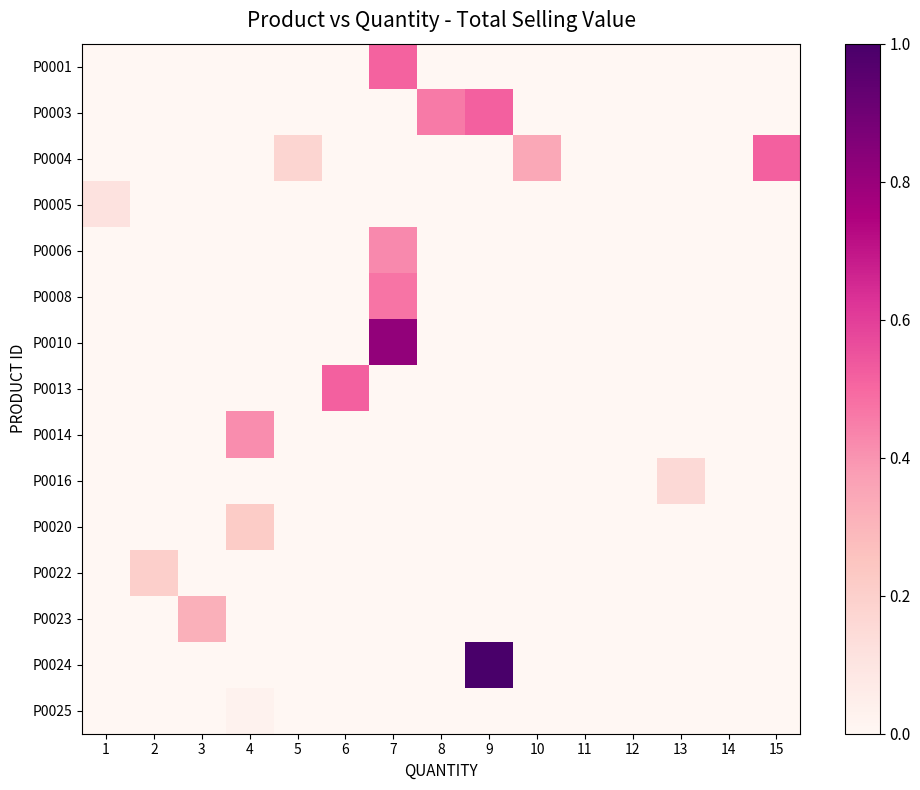

Reading left to right, transcribe all the data shown in this chart.

P0001: 1=0.0	2=0.0	3=0.0	4=0.0	5=0.0	6=0.0	7=0.5	8=0.0	9=0.0	10=0.0	11=0.0	12=0.0	13=0.0	14=0.0	15=0.0
P0003: 1=0.0	2=0.0	3=0.0	4=0.0	5=0.0	6=0.0	7=0.0	8=0.5	9=0.5	10=0.0	11=0.0	12=0.0	13=0.0	14=0.0	15=0.0
P0004: 1=0.0	2=0.0	3=0.0	4=0.0	5=0.2	6=0.0	7=0.0	8=0.0	9=0.0	10=0.3	11=0.0	12=0.0	13=0.0	14=0.0	15=0.5
P0005: 1=0.1	2=0.0	3=0.0	4=0.0	5=0.0	6=0.0	7=0.0	8=0.0	9=0.0	10=0.0	11=0.0	12=0.0	13=0.0	14=0.0	15=0.0
P0006: 1=0.0	2=0.0	3=0.0	4=0.0	5=0.0	6=0.0	7=0.4	8=0.0	9=0.0	10=0.0	11=0.0	12=0.0	13=0.0	14=0.0	15=0.0
P0008: 1=0.0	2=0.0	3=0.0	4=0.0	5=0.0	6=0.0	7=0.5	8=0.0	9=0.0	10=0.0	11=0.0	12=0.0	13=0.0	14=0.0	15=0.0
P0010: 1=0.0	2=0.0	3=0.0	4=0.0	5=0.0	6=0.0	7=0.8	8=0.0	9=0.0	10=0.0	11=0.0	12=0.0	13=0.0	14=0.0	15=0.0
P0013: 1=0.0	2=0.0	3=0.0	4=0.0	5=0.0	6=0.5	7=0.0	8=0.0	9=0.0	10=0.0	11=0.0	12=0.0	13=0.0	14=0.0	15=0.0
P0014: 1=0.0	2=0.0	3=0.0	4=0.4	5=0.0	6=0.0	7=0.0	8=0.0	9=0.0	10=0.0	11=0.0	12=0.0	13=0.0	14=0.0	15=0.0
P0016: 1=0.0	2=0.0	3=0.0	4=0.0	5=0.0	6=0.0	7=0.0	8=0.0	9=0.0	10=0.0	11=0.0	12=0.0	13=0.2	14=0.0	15=0.0
P0020: 1=0.0	2=0.0	3=0.0	4=0.2	5=0.0	6=0.0	7=0.0	8=0.0	9=0.0	10=0.0	11=0.0	12=0.0	13=0.0	14=0.0	15=0.0
P0022: 1=0.0	2=0.2	3=0.0	4=0.0	5=0.0	6=0.0	7=0.0	8=0.0	9=0.0	10=0.0	11=0.0	12=0.0	13=0.0	14=0.0	15=0.0
P0023: 1=0.0	2=0.0	3=0.3	4=0.0	5=0.0	6=0.0	7=0.0	8=0.0	9=0.0	10=0.0	11=0.0	12=0.0	13=0.0	14=0.0	15=0.0
P0024: 1=0.0	2=0.0	3=0.0	4=0.0	5=0.0	6=0.0	7=0.0	8=0.0	9=1.0	10=0.0	11=0.0	12=0.0	13=0.0	14=0.0	15=0.0
P0025: 1=0.0	2=0.0	3=0.0	4=0.0	5=0.0	6=0.0	7=0.0	8=0.0	9=0.0	10=0.0	11=0.0	12=0.0	13=0.0	14=0.0	15=0.0